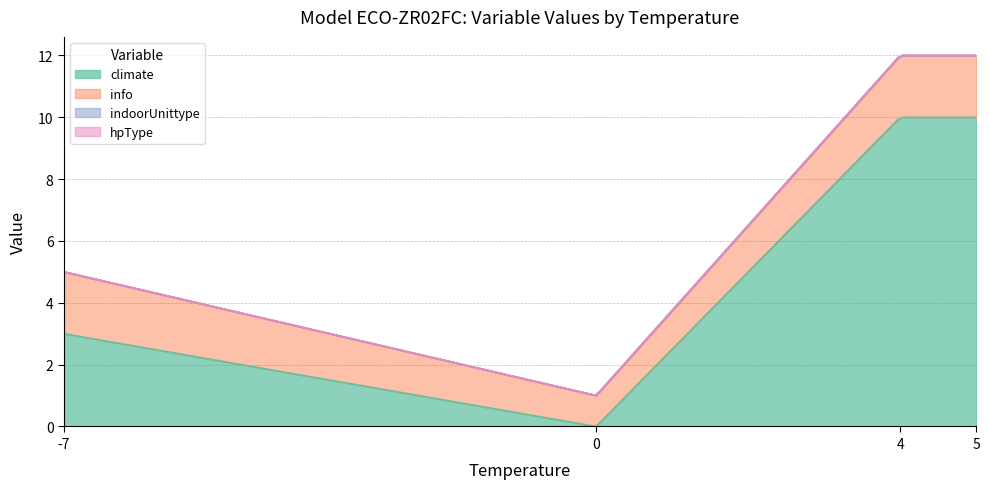

Rank the series at 4 from lowest to highest value.

indoorUnittype, hpType, info, climate